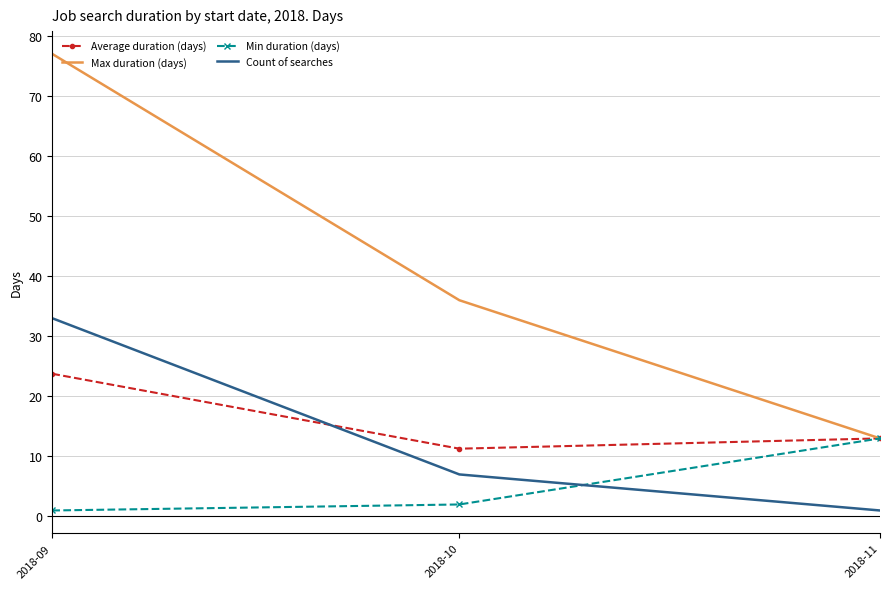

What is the maximum value shown in the chart?

77.0